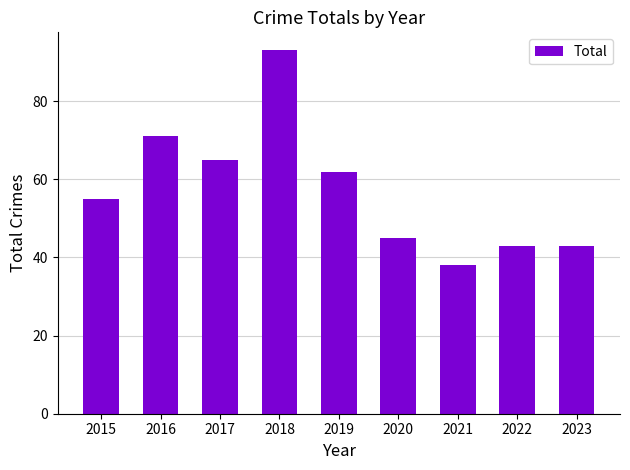

The value at 2015 is 55. True or false?

True